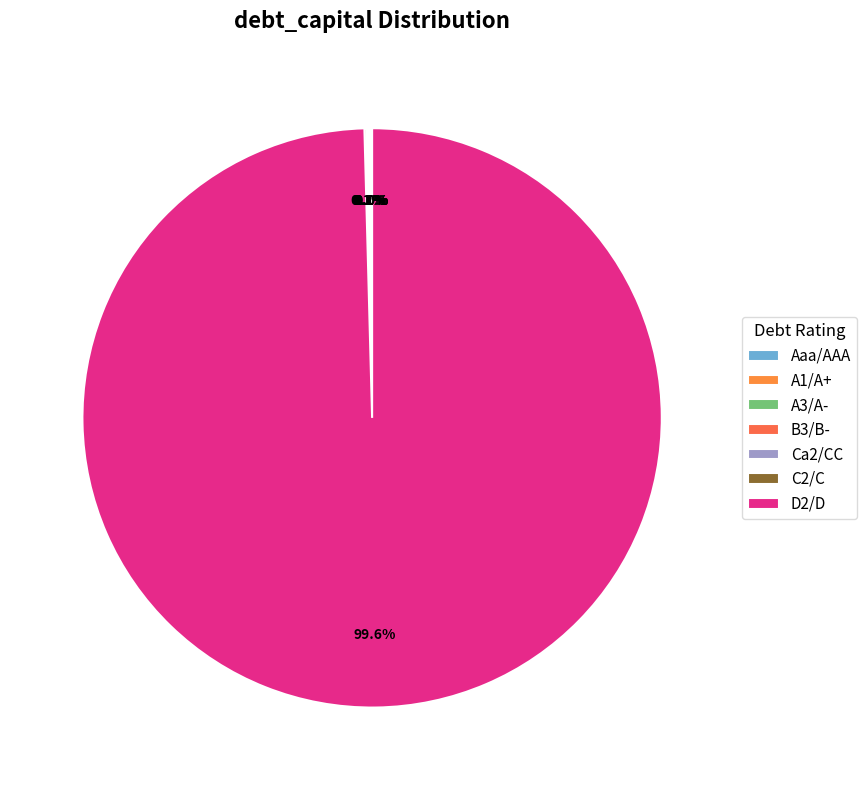

Does D2/D represent more than half of the total?

Yes